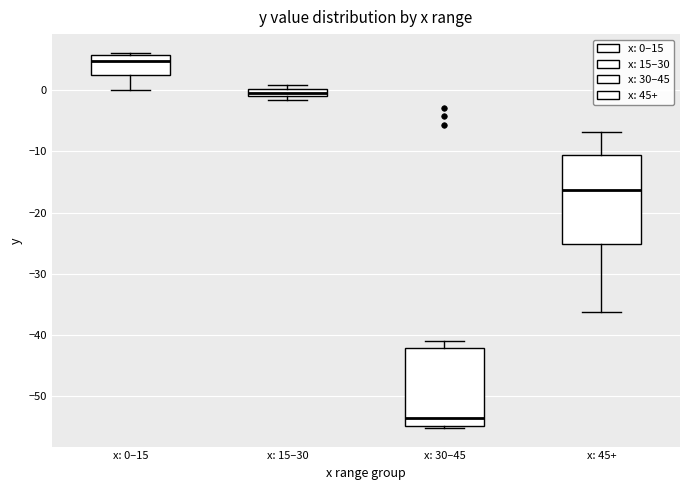

Comparing the boxes themselves (not the whiskers), which one is the tallest?

x: 45+